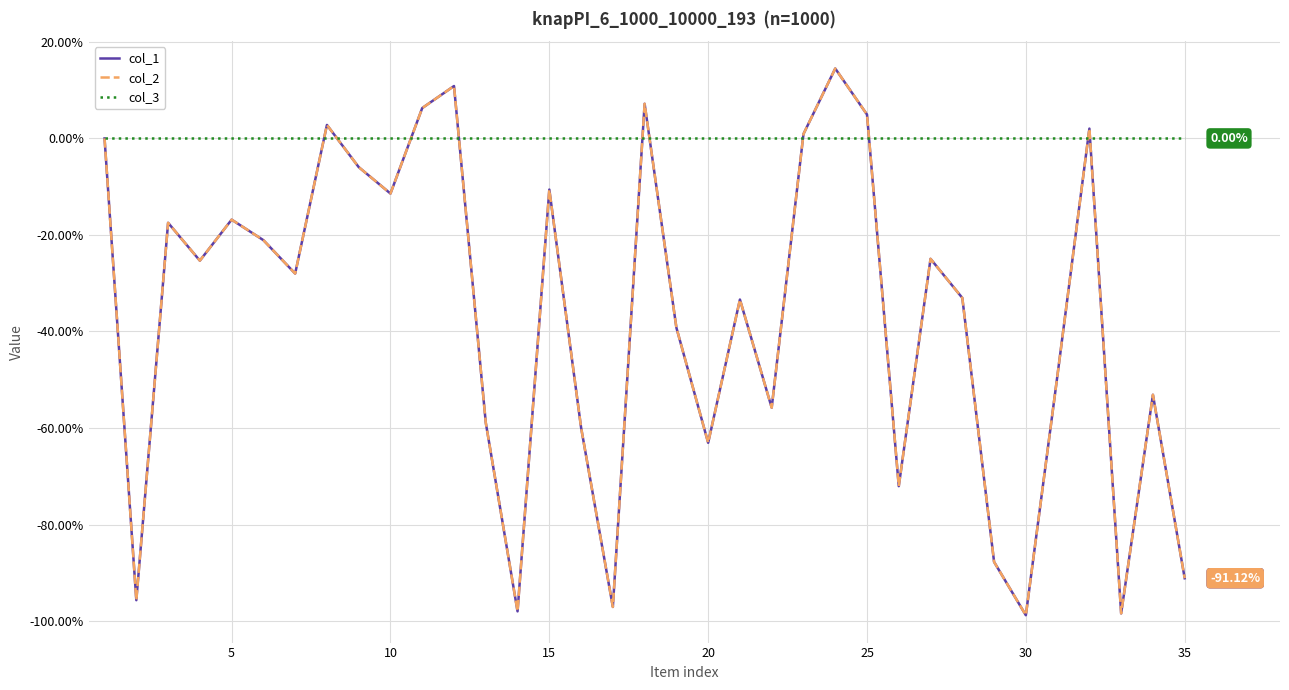

Is this an area chart (filled region under the line)?

No